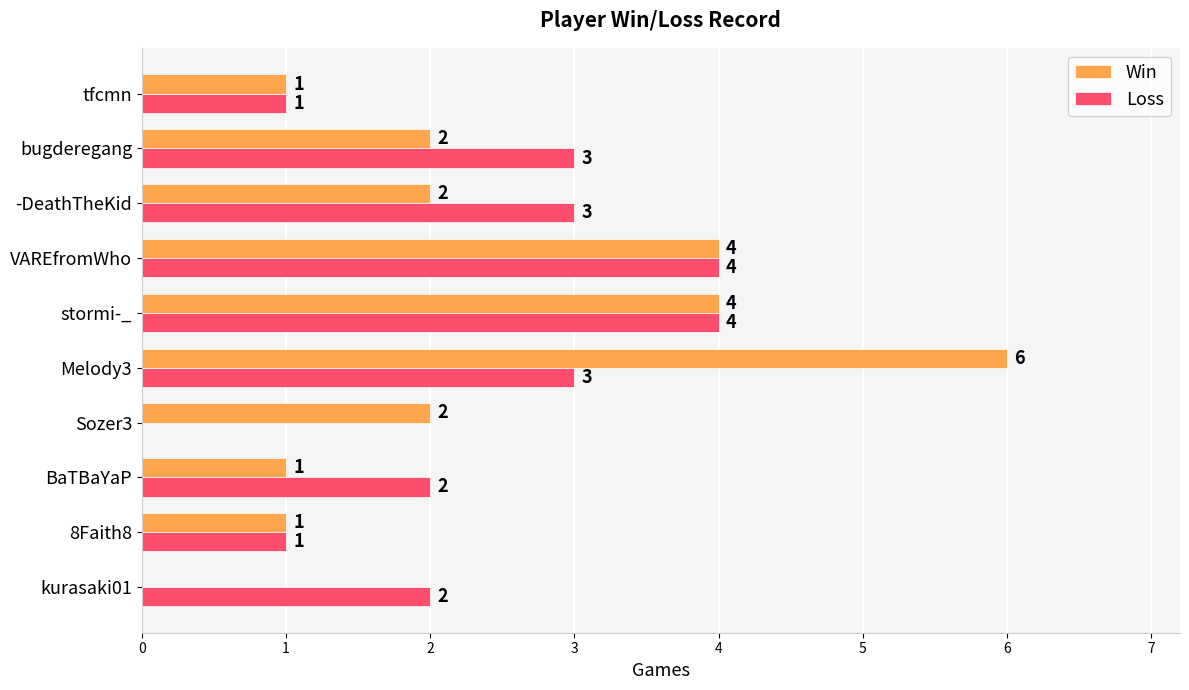

True or false: Loss has a value of 4 at VAREfromWho.

True